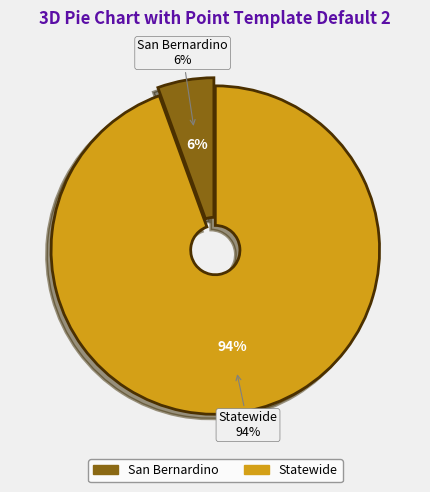

Which slice is the smallest?

San Bernardino